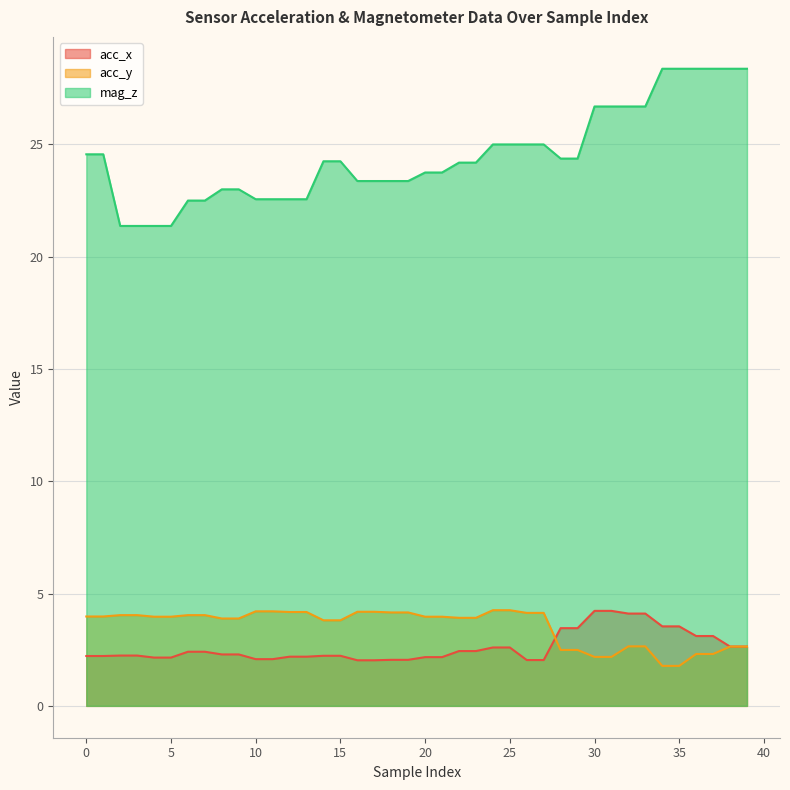

What is the value of the acc_y point at the 24th from the left?

3.9